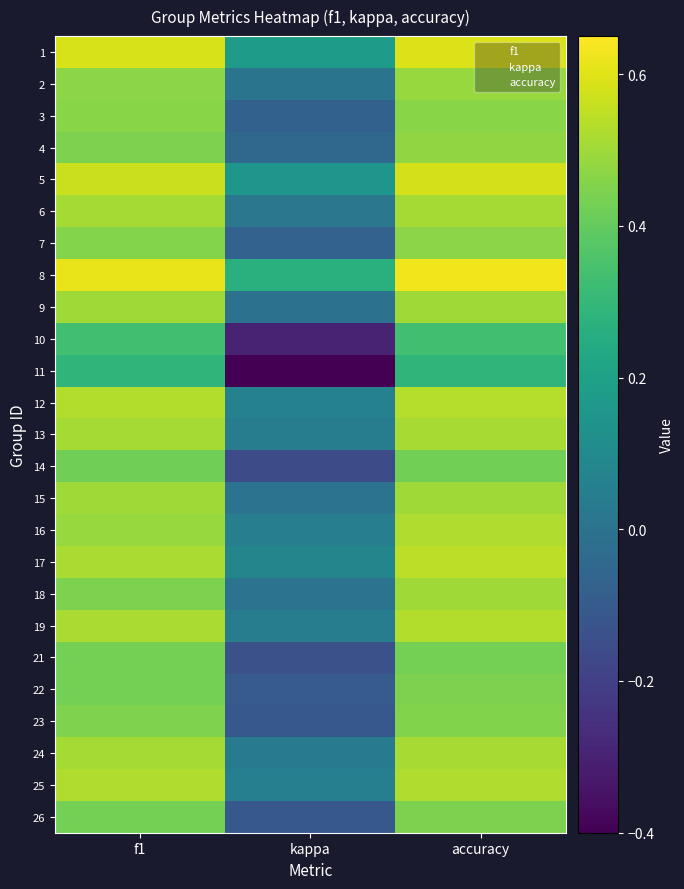

At accuracy, list the series in order from largest to smallest.

8, 1, 5, 17, 12, 19, 25, 16, 24, 13, 6, 9, 15, 18, 2, 4, 7, 3, 23, 22, 26, 21, 14, 10, 11